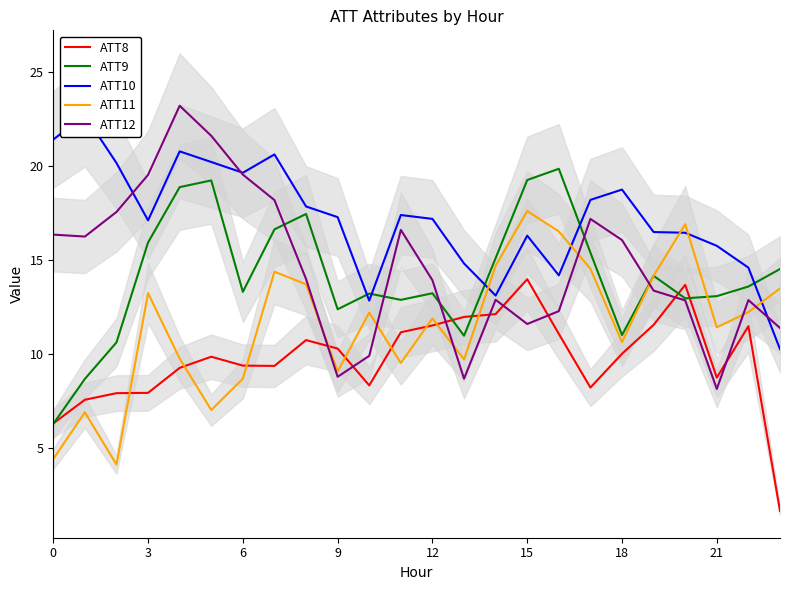

List the series in order of their peak value, lowest first.

ATT8, ATT11, ATT9, ATT10, ATT12